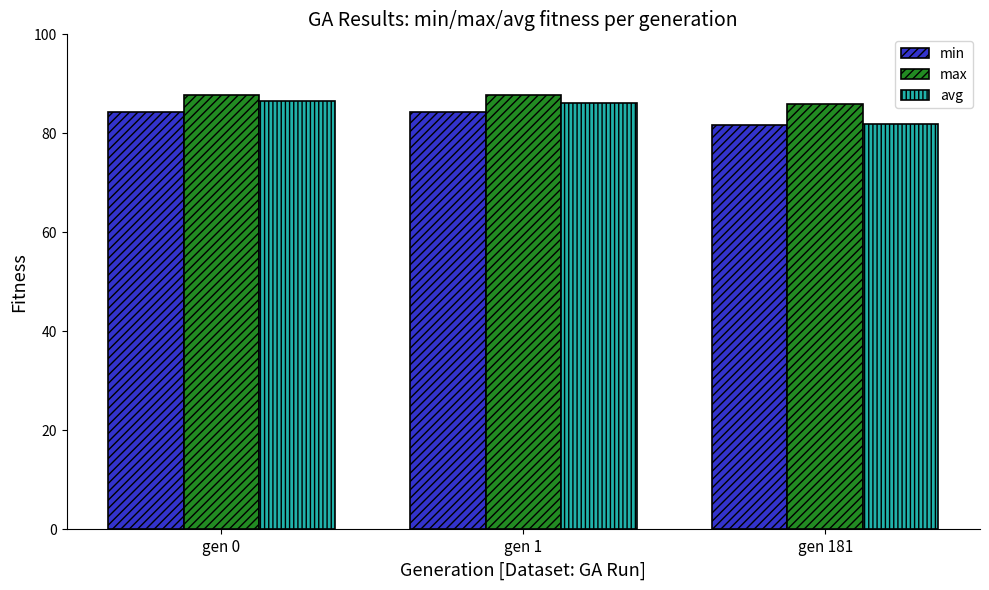

At which label does avg first exceed 86?

gen 0